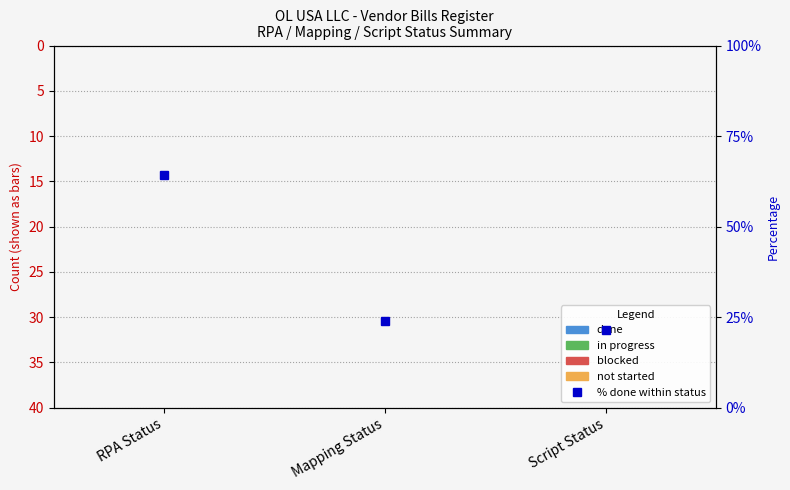

What is the label of the 1st bar from the left?

RPA Status